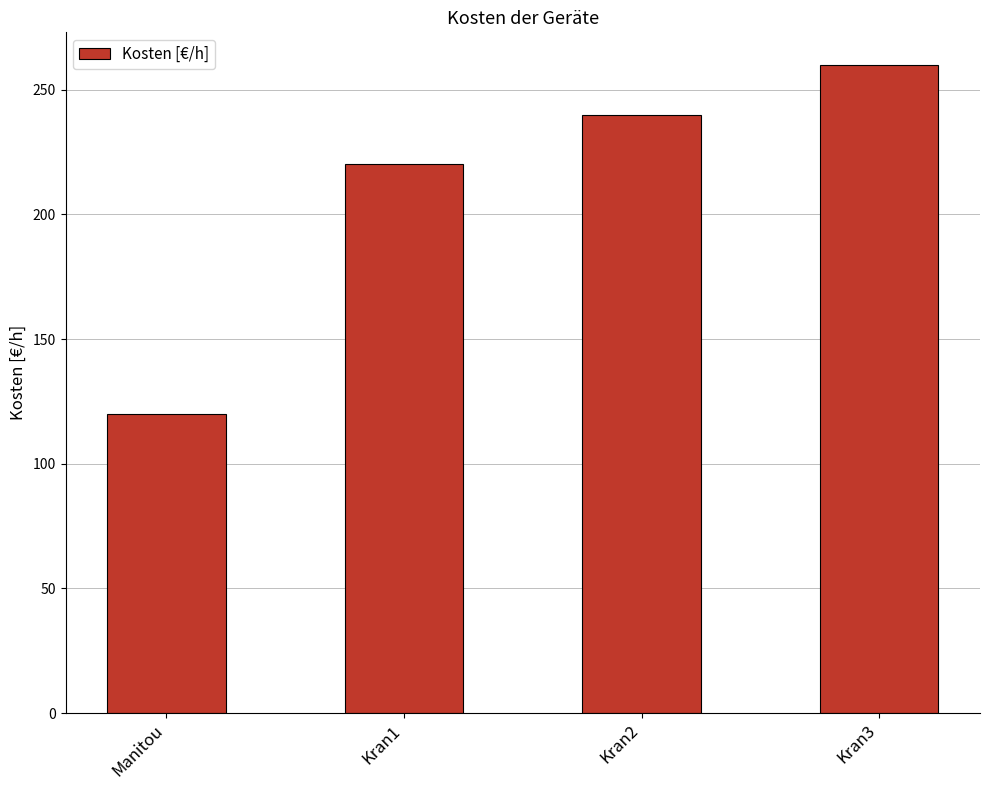

What position from the right is Manitou?

4